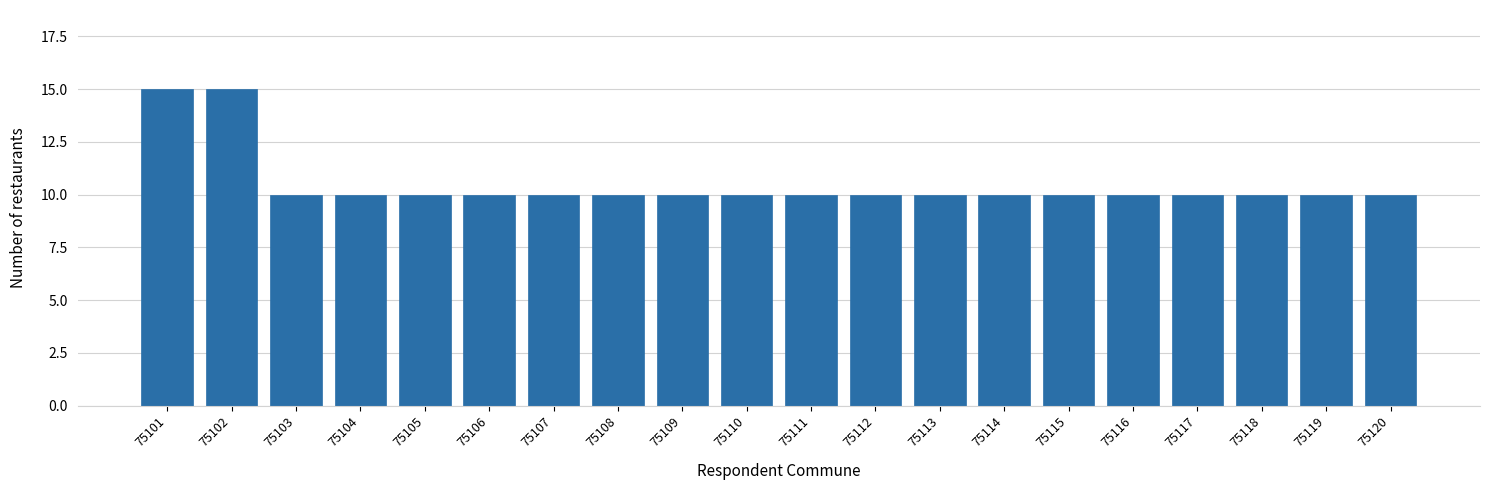

Reading right to left, what are all the values shown in this chart?

10	10	10	10	10	10	10	10	10	10	10	10	10	10	10	10	10	10	15	15